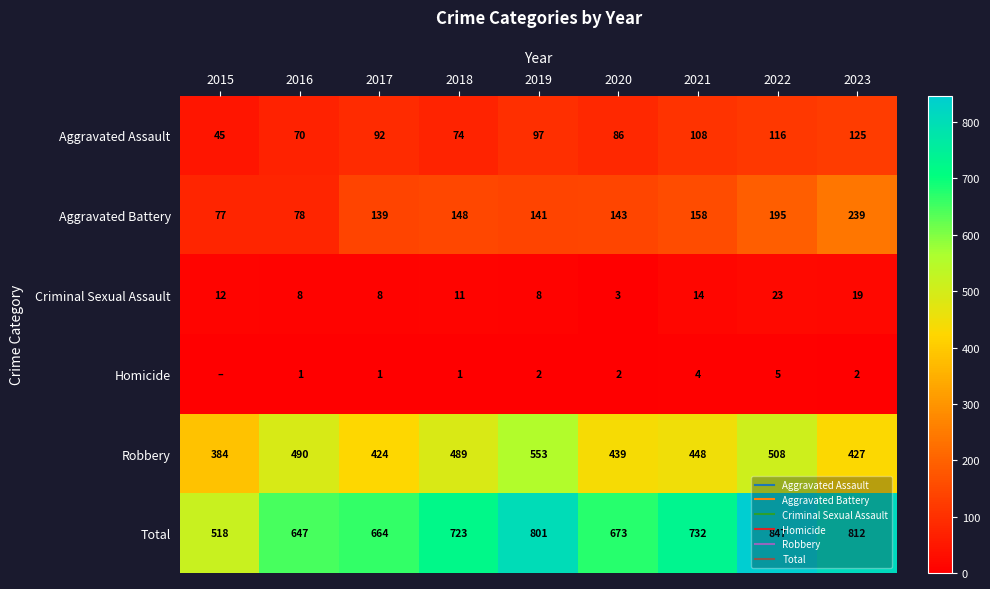

At which label is Criminal Sexual Assault closest to 13?

2015